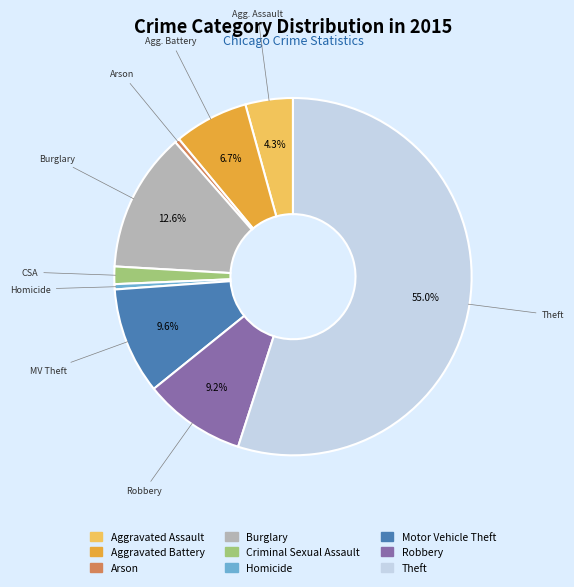

How many segments does this pie chart have?

9